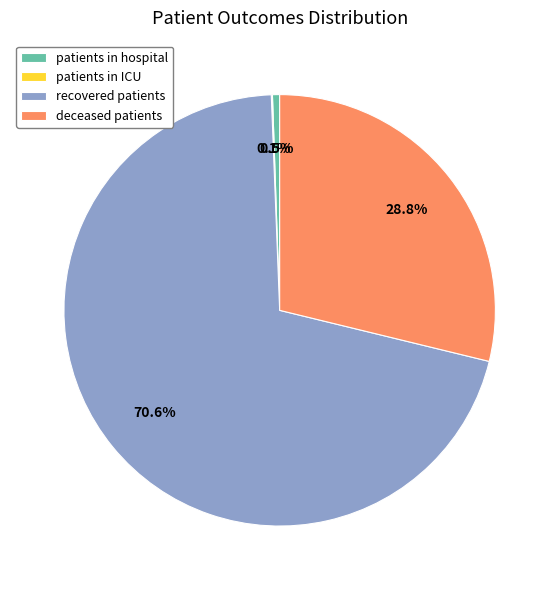

Which has a higher value, recovered patients or deceased patients?

recovered patients